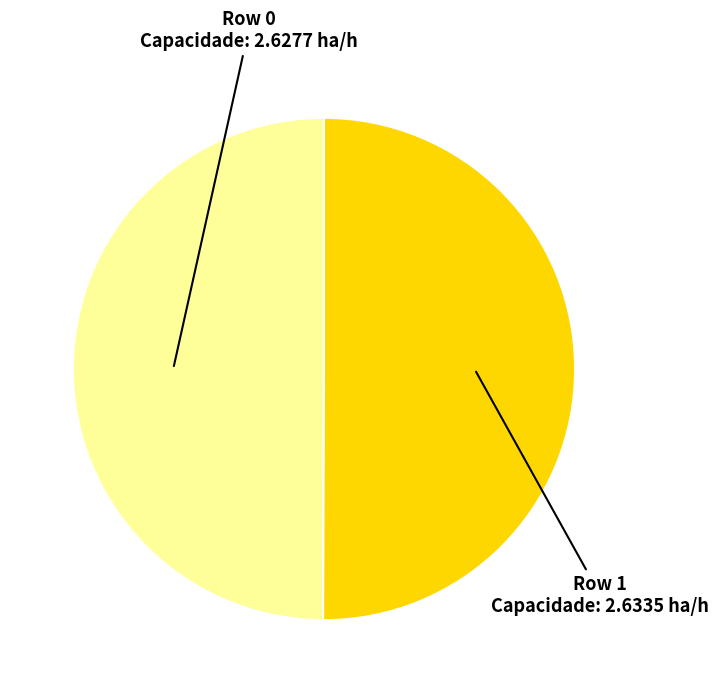

What is the smallest slice in the pie chart?

Row 0